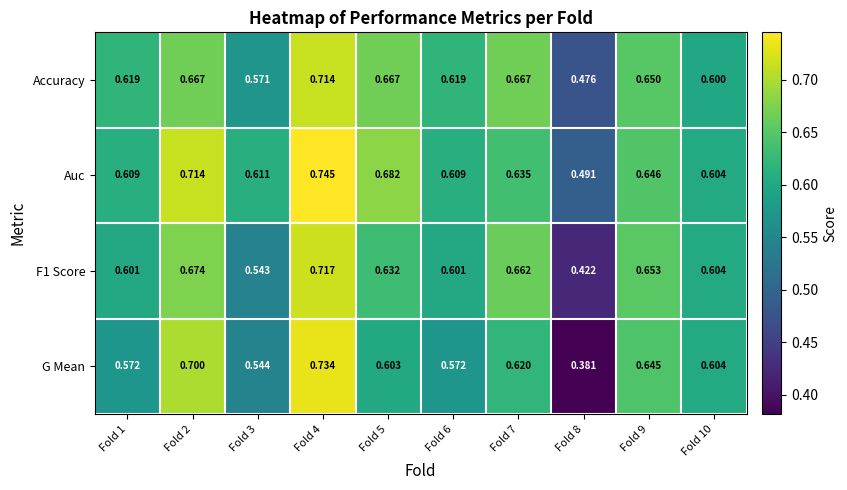

Which series has the largest range (max minus min)?

G Mean